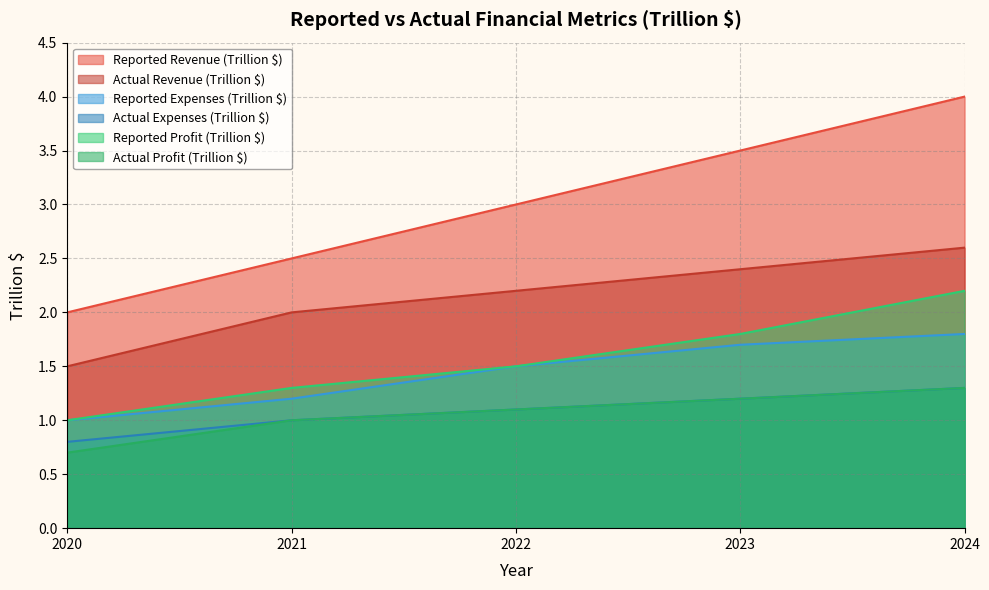

Between 2020 and 2024, which series saw the biggest shift?

Reported Revenue (Trillion $)